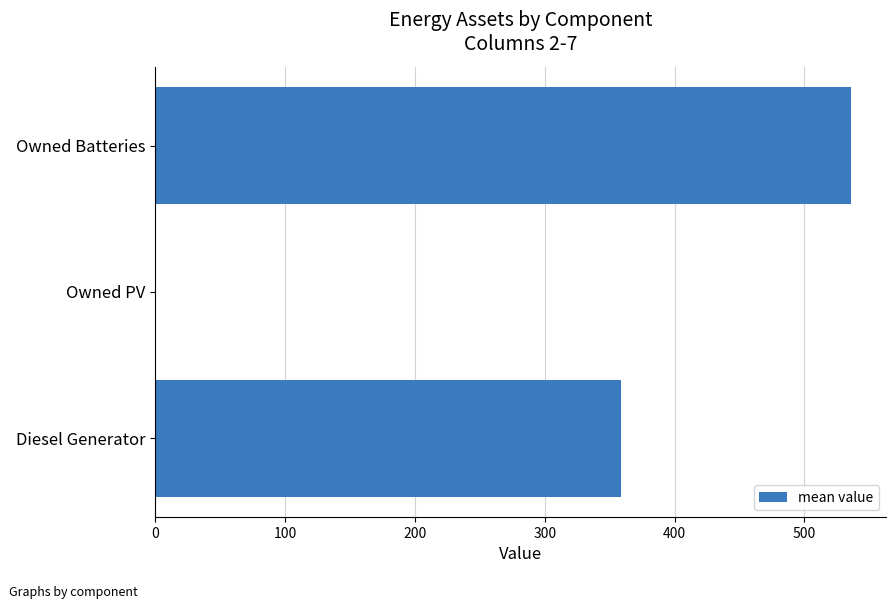

What is the sum of all values?

894.3